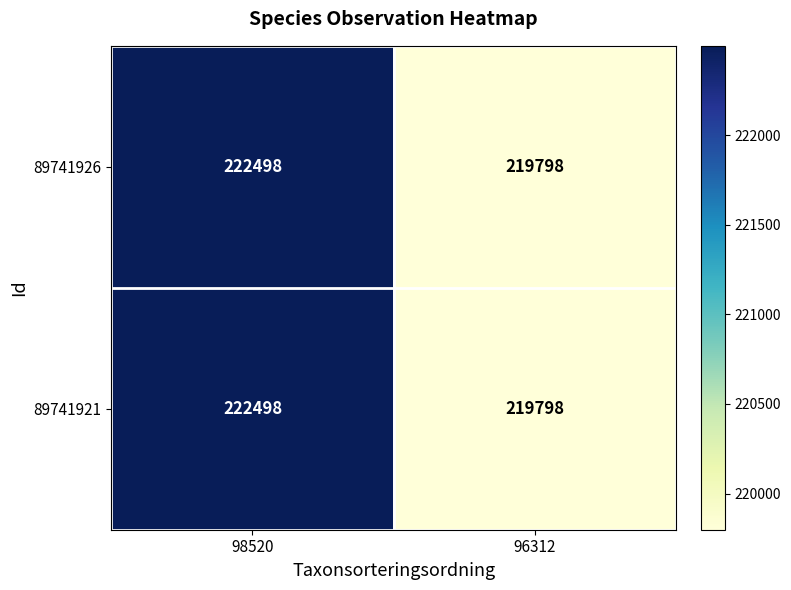

What value does the 89741921 series have at 98520?

222498